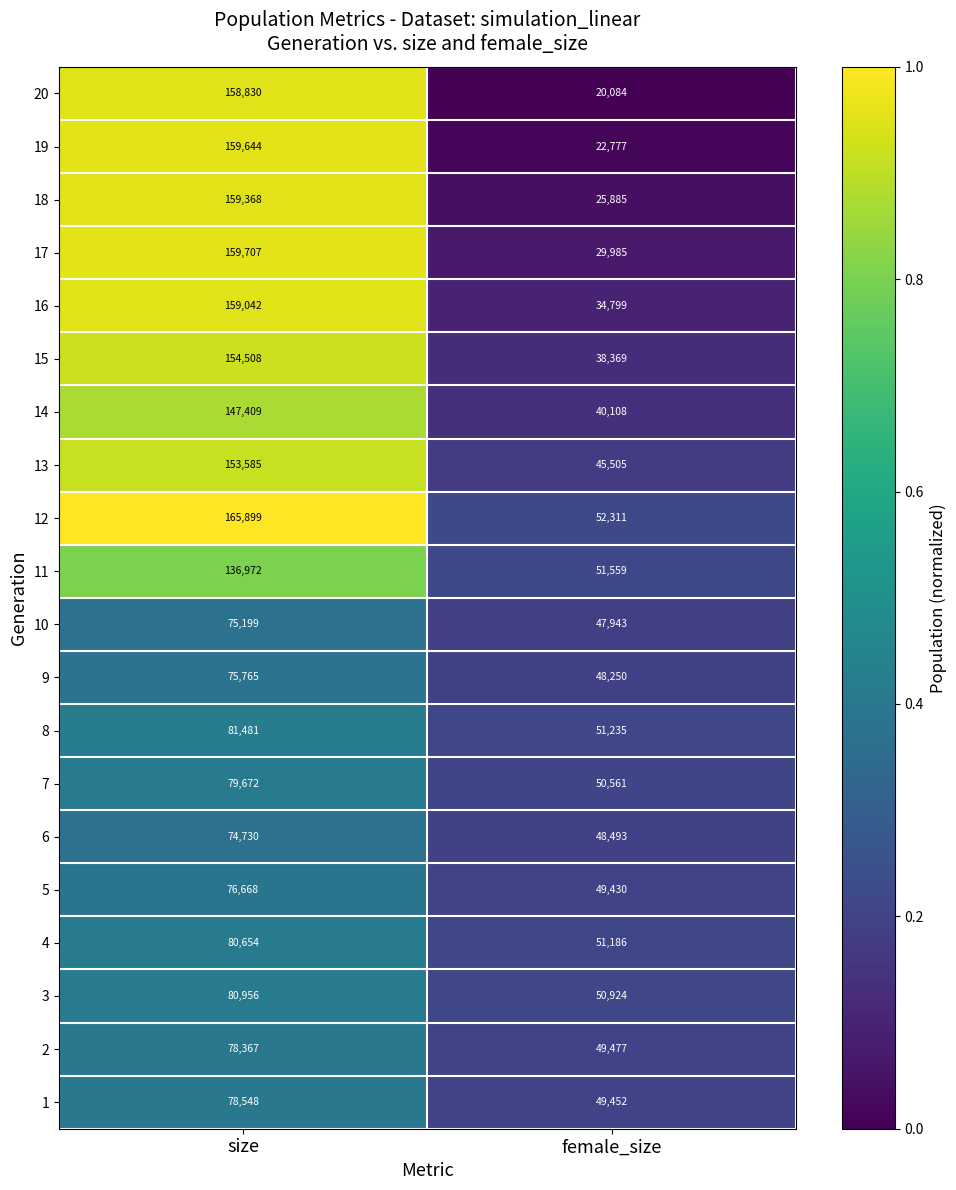

Where is 11 nearest to the value 94265?

female_size